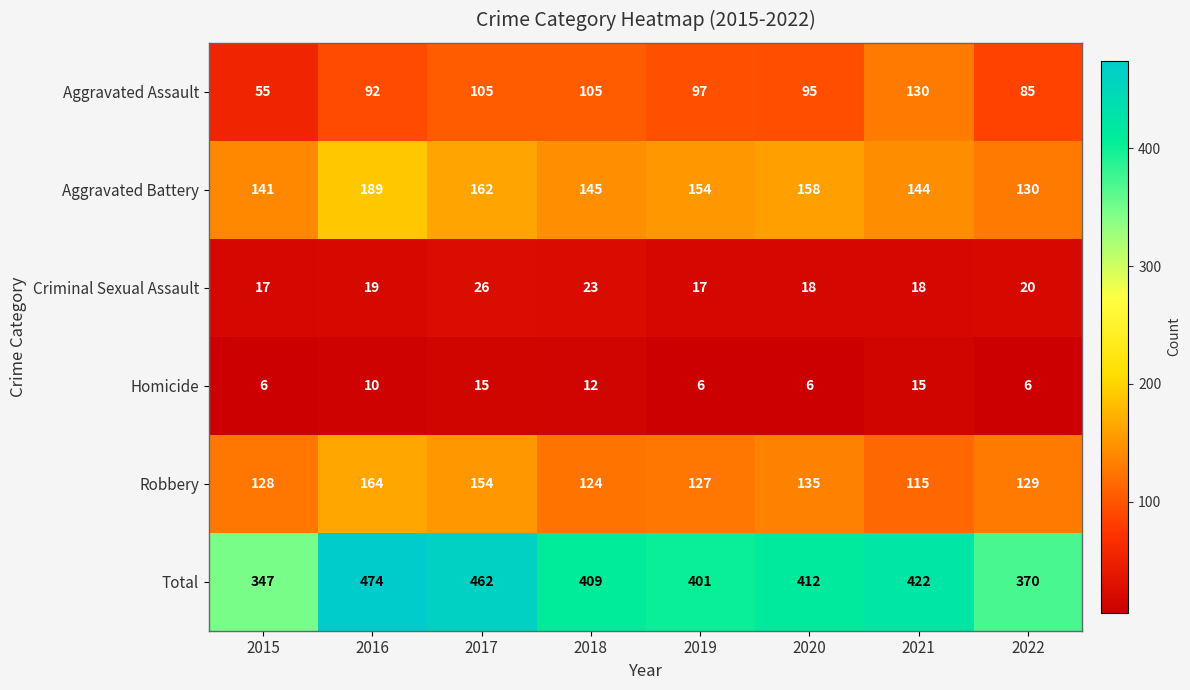

The value of Aggravated Assault at 2022 is 125. True or false?

False